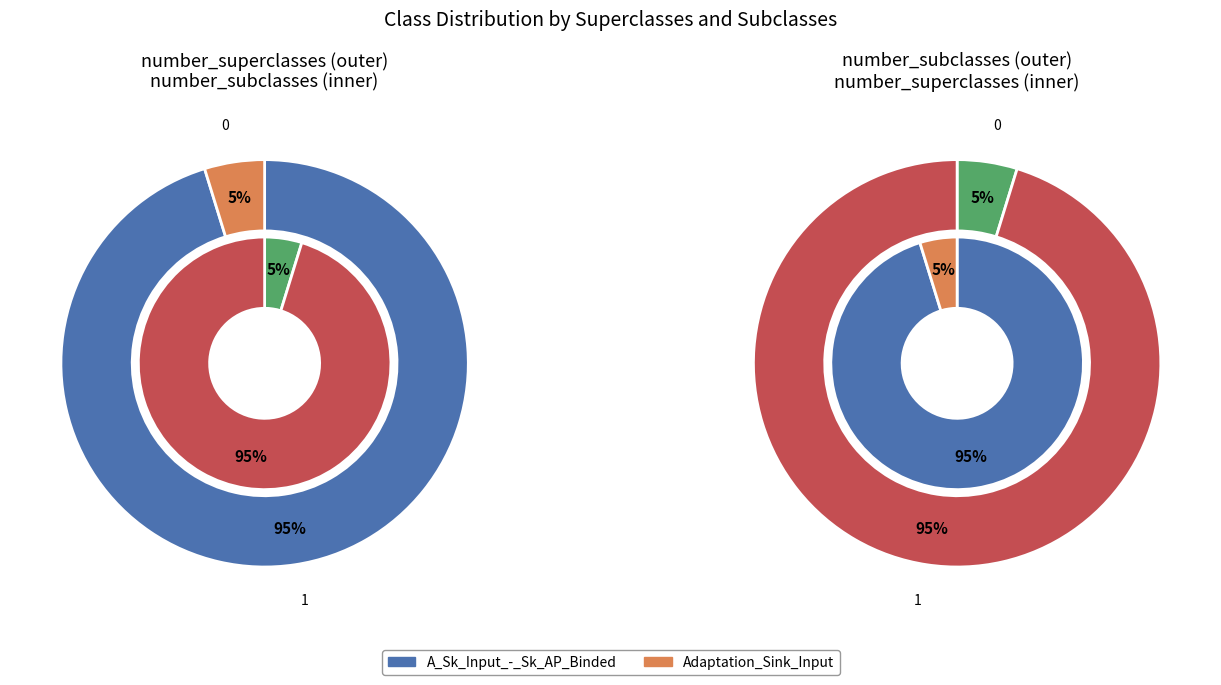

Which has a higher value, Adaptation_Sink_Input or A_Sk_Input_-_Sk_AP_Binded?

A_Sk_Input_-_Sk_AP_Binded